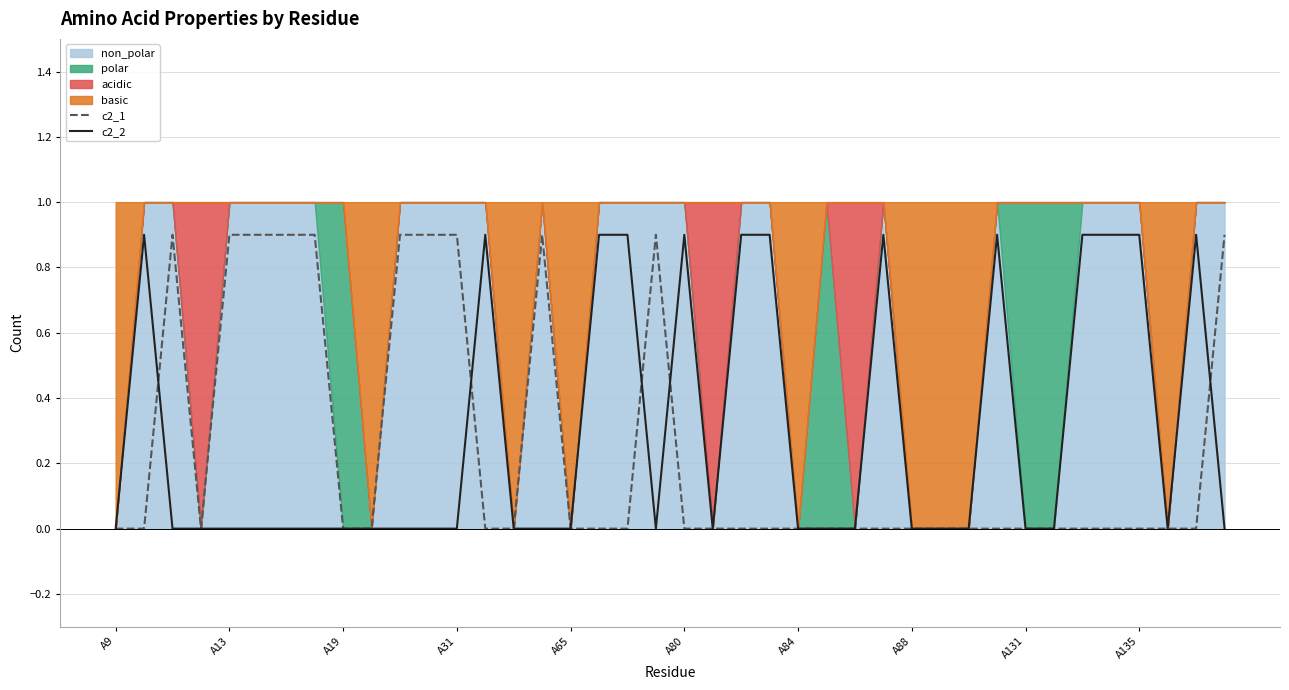

After their last crossing, which series has the higher values: c2_2 or c2_1?

c2_1